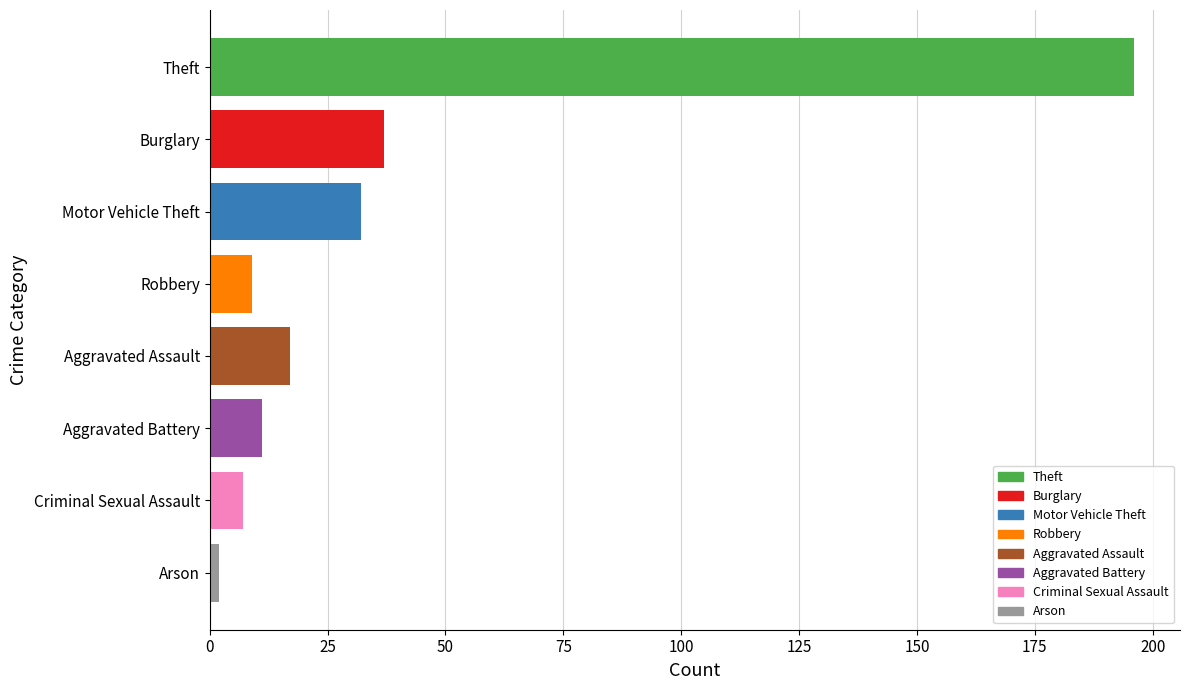

Is it true that the value at Robbery is 9?

True